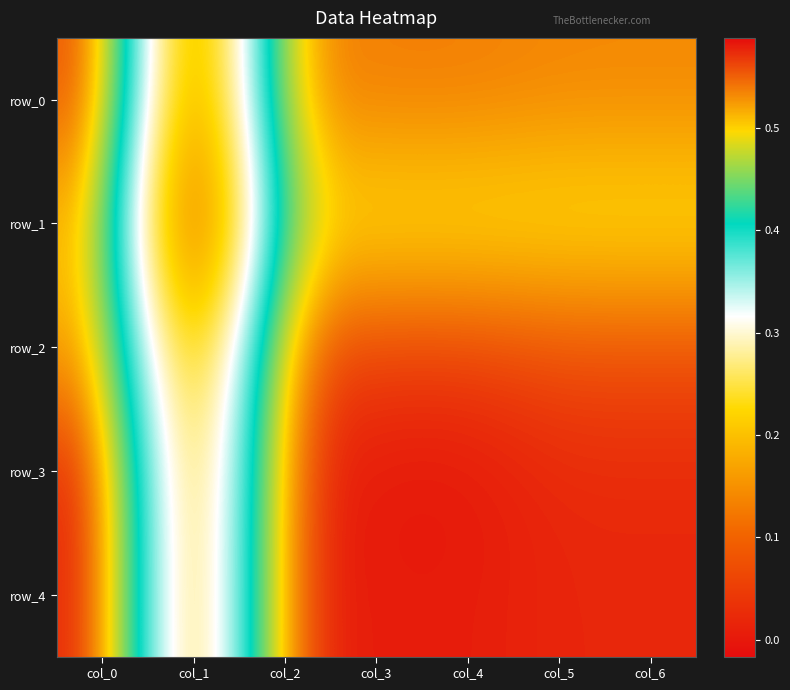

Count the number of categories in the chart.

7